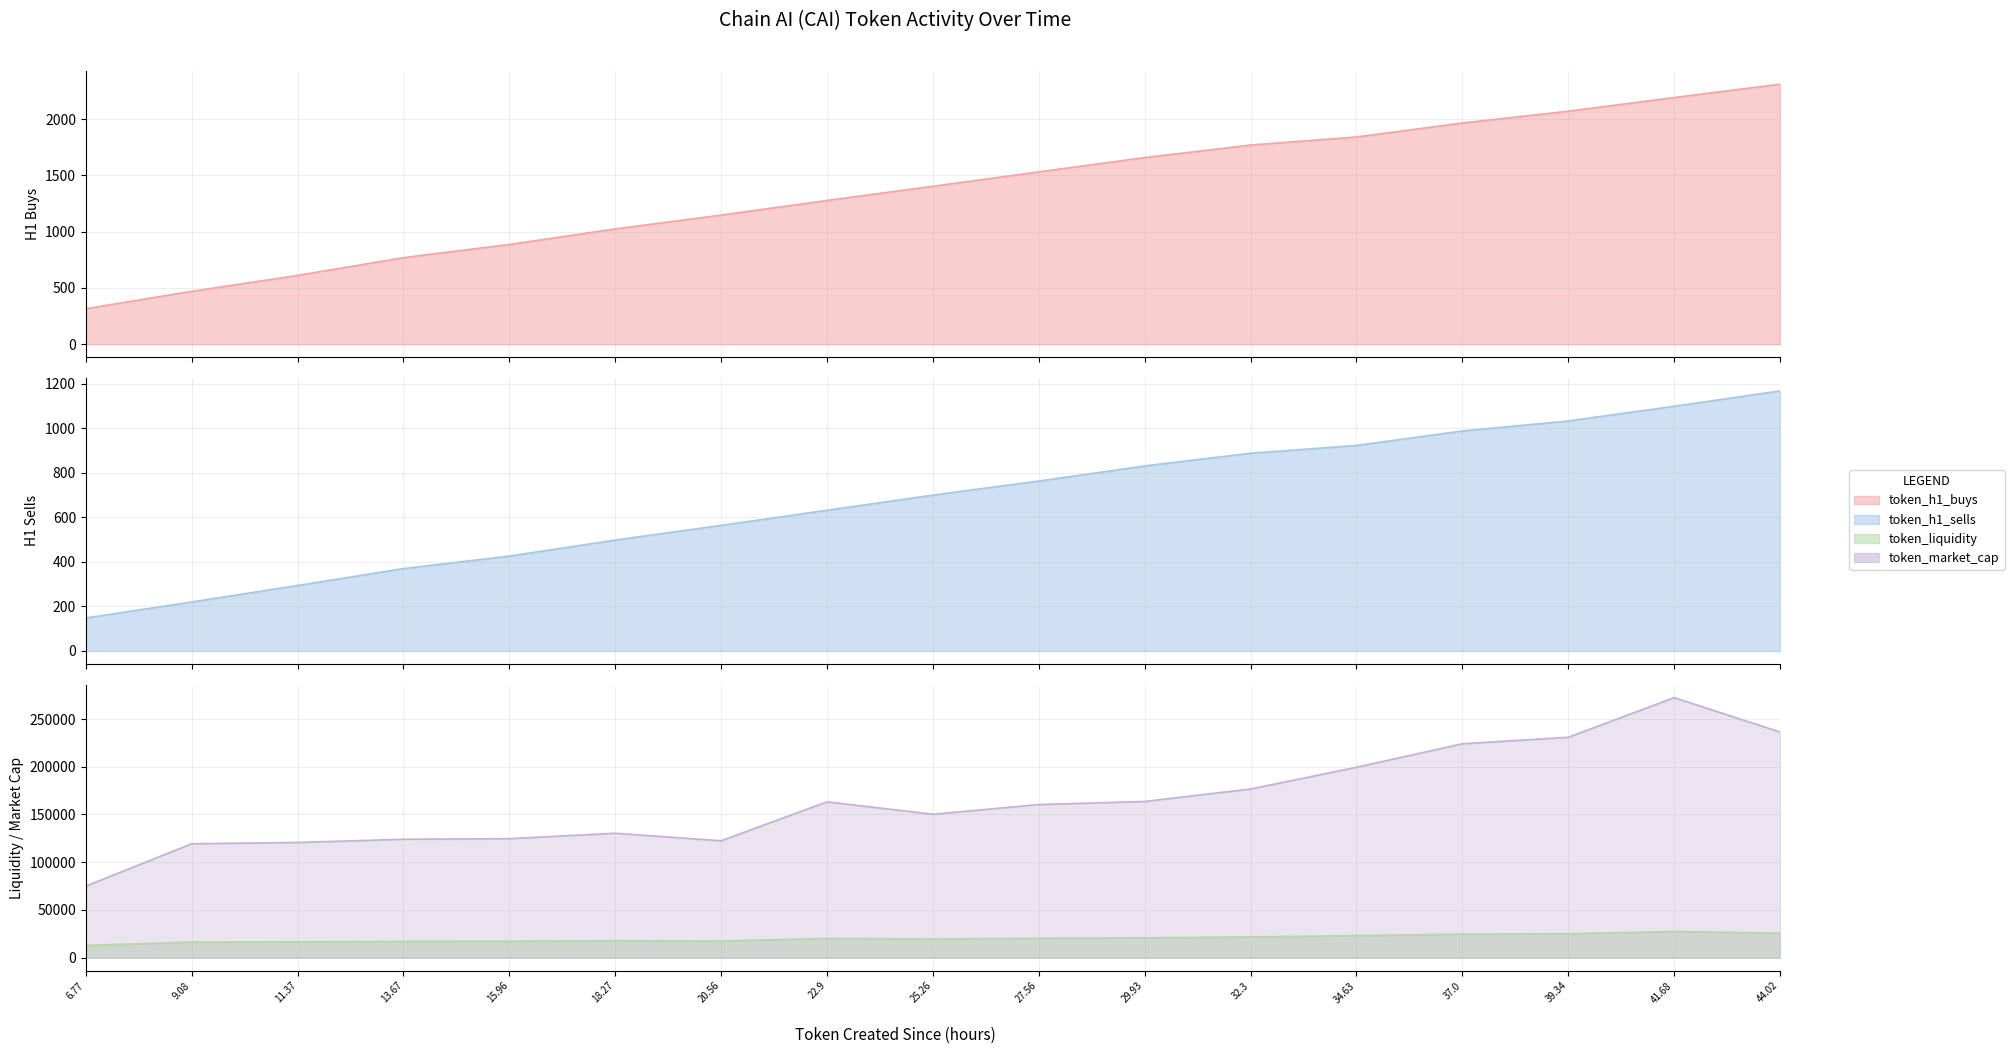

In token_liquidity, how many points are higher than both neighbors (excluding endpoints)?

3